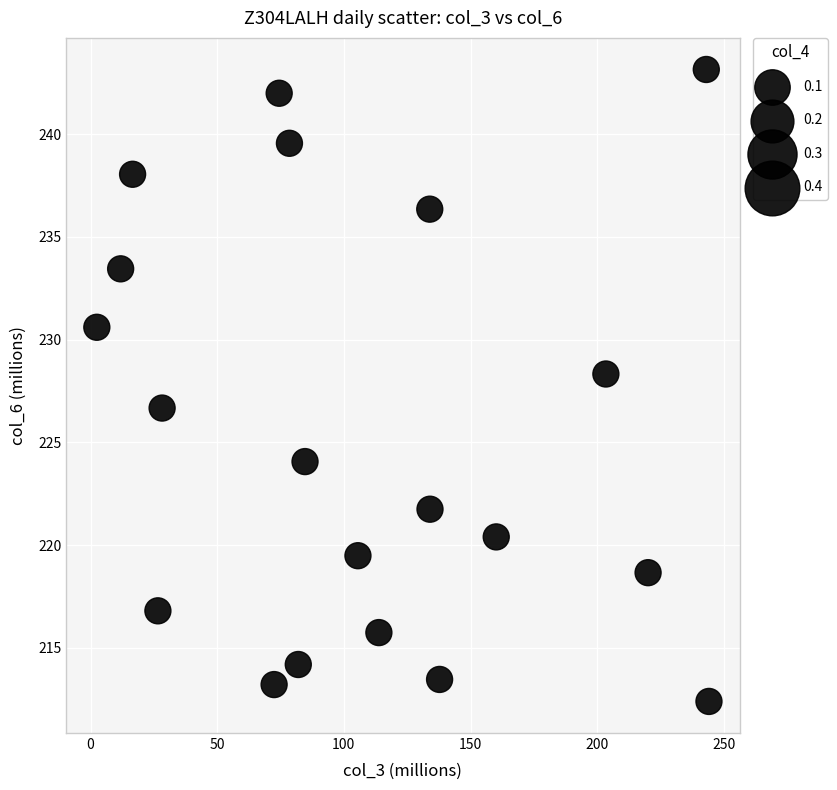

What is the range of X values (max minus min)?

241.6